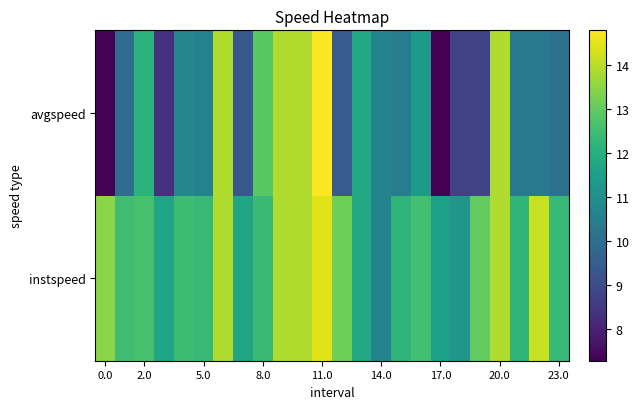

Reading left to right, what are all the values shown in this chart?

instspeed: 13.5	12.5	12.6	11.7	12.5	12.4	13.9	11.7	12.4	13.9	13.9	14.5	13.1	11.8	10.7	12.2	12.6	11.5	11.2	13.0	13.9	12.2	14.2	12.3
avgspeed: 7.4	10.0	12.2	8.4	10.8	10.6	13.9	9.3	12.9	13.9	13.9	14.8	9.4	11.8	10.7	10.5	11.4	7.3	8.8	8.8	13.9	10.3	10.4	10.1